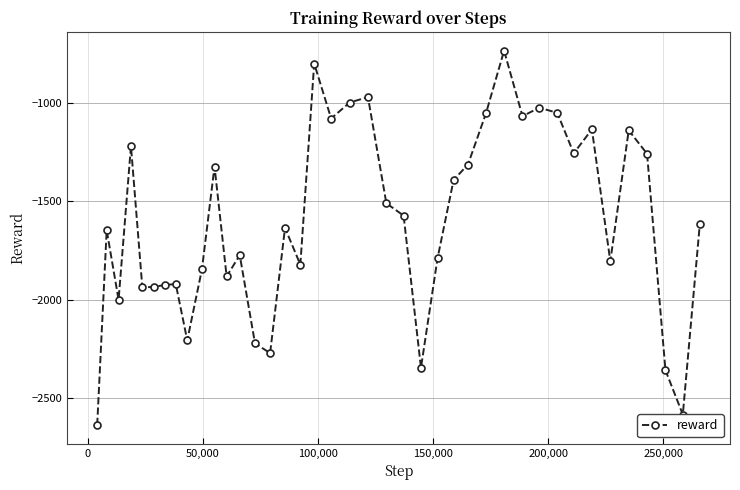

What is the greatest value displayed?

-736.6